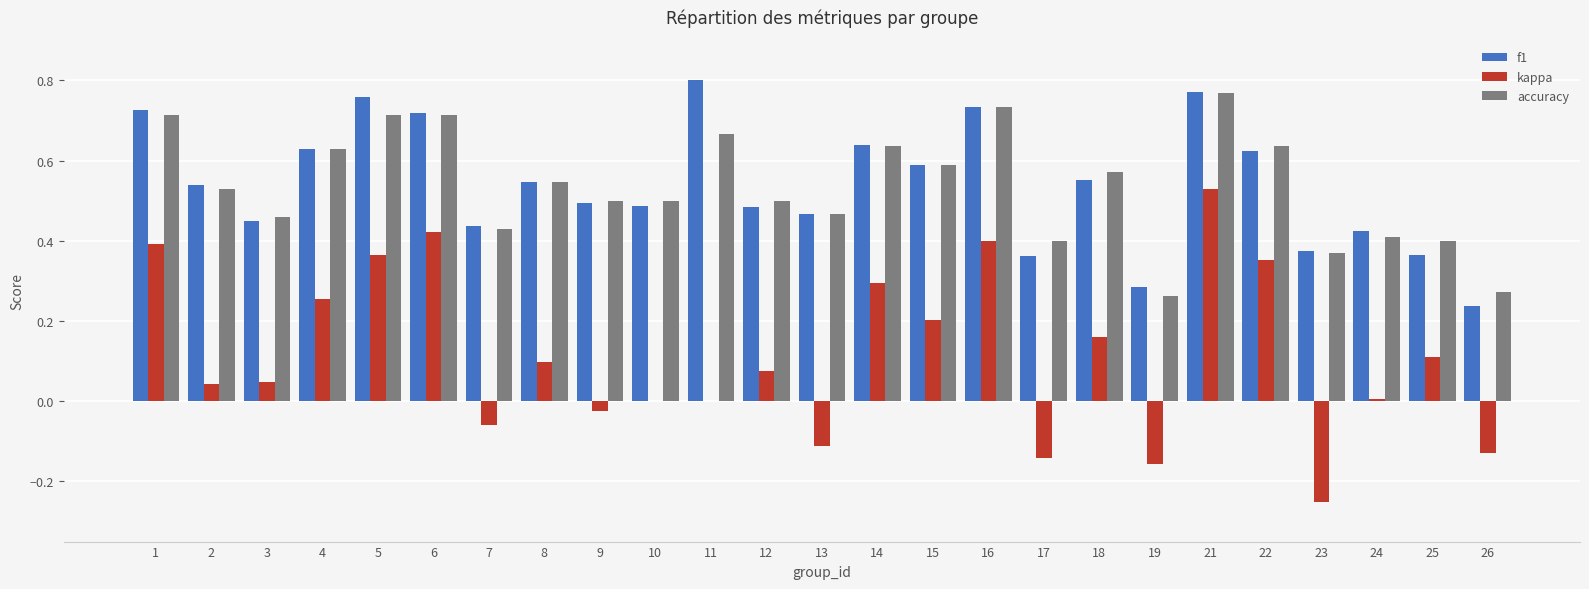

Is the value of f1 at 1 greater than the value of accuracy at 2?

Yes